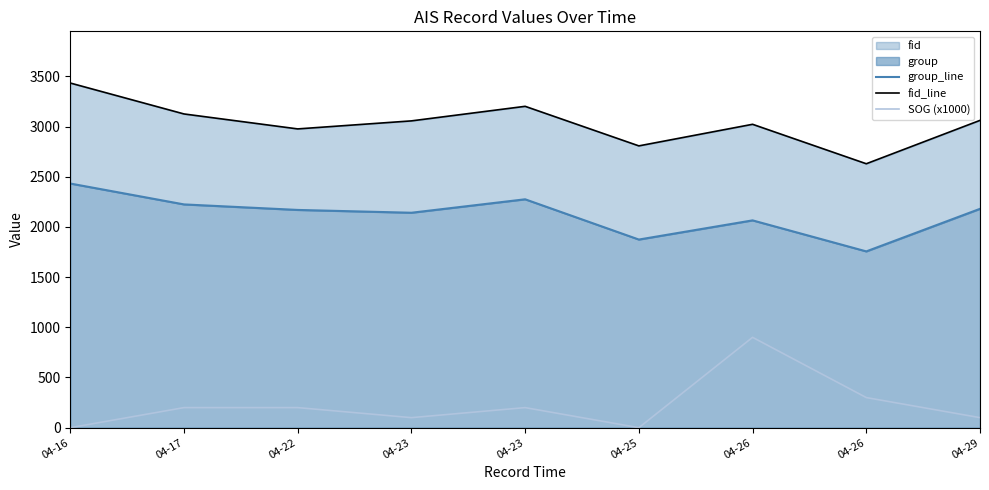

List the labels in order of fid_line value, largest first.

04-16, 04-23, 04-17, 04-29, 04-23, 04-26, 04-22, 04-25, 04-26